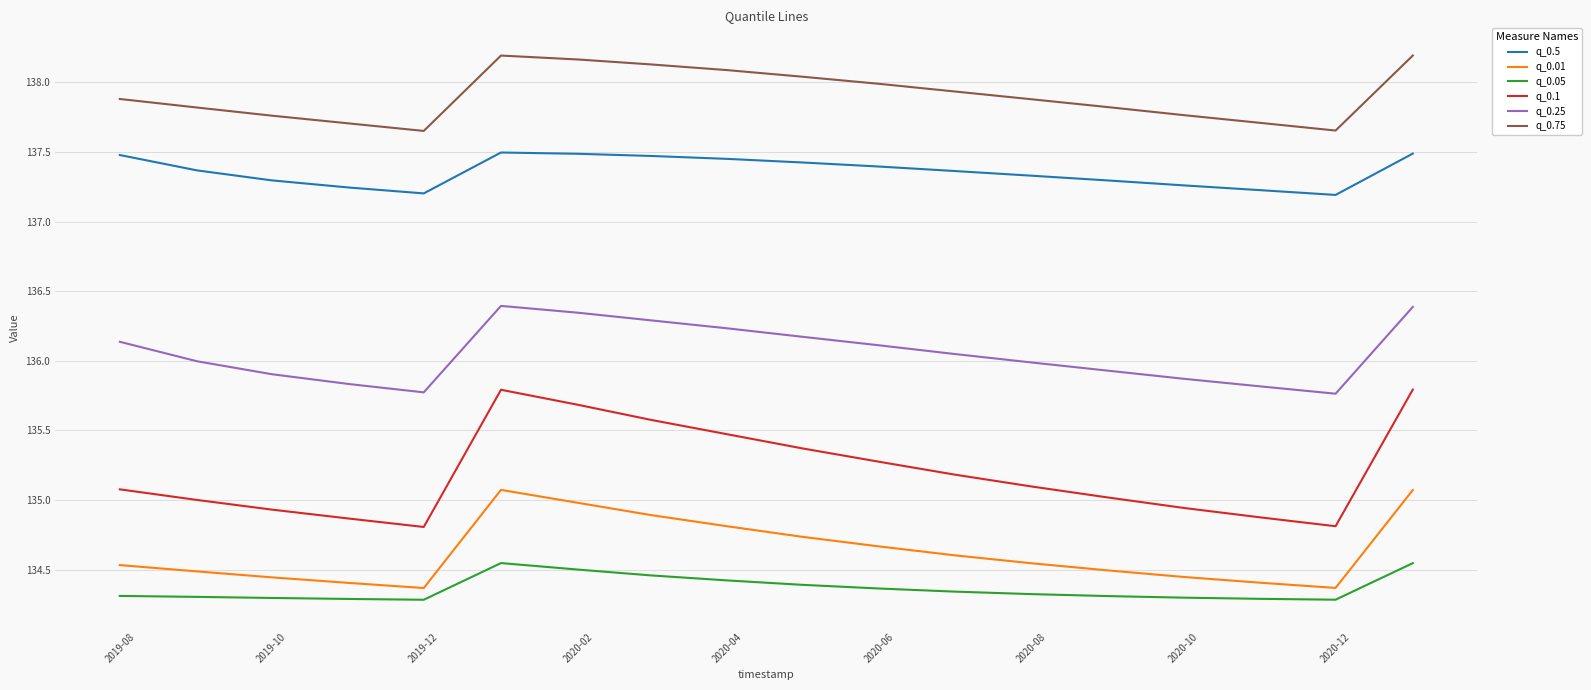

What is the difference between the maximum and minimum values in the q_0.75 series?

0.5